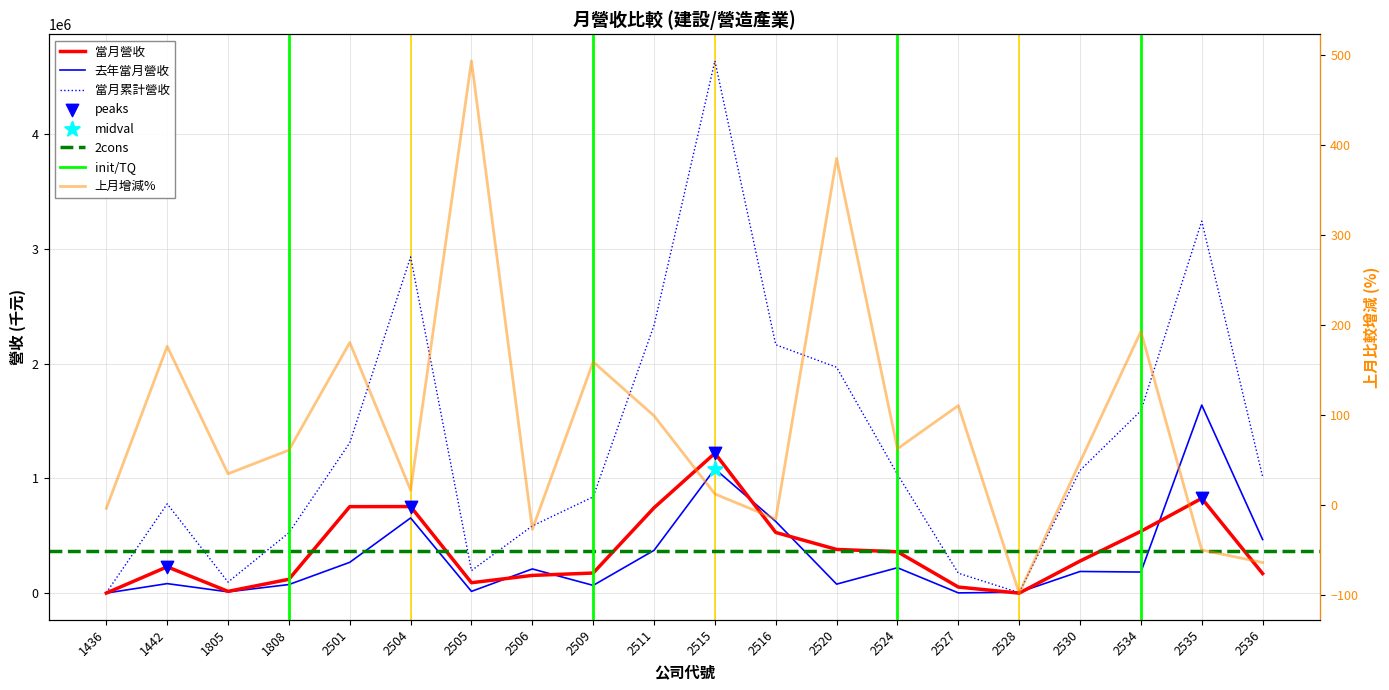

At how many categories does at least one series exceed 4232877?

1